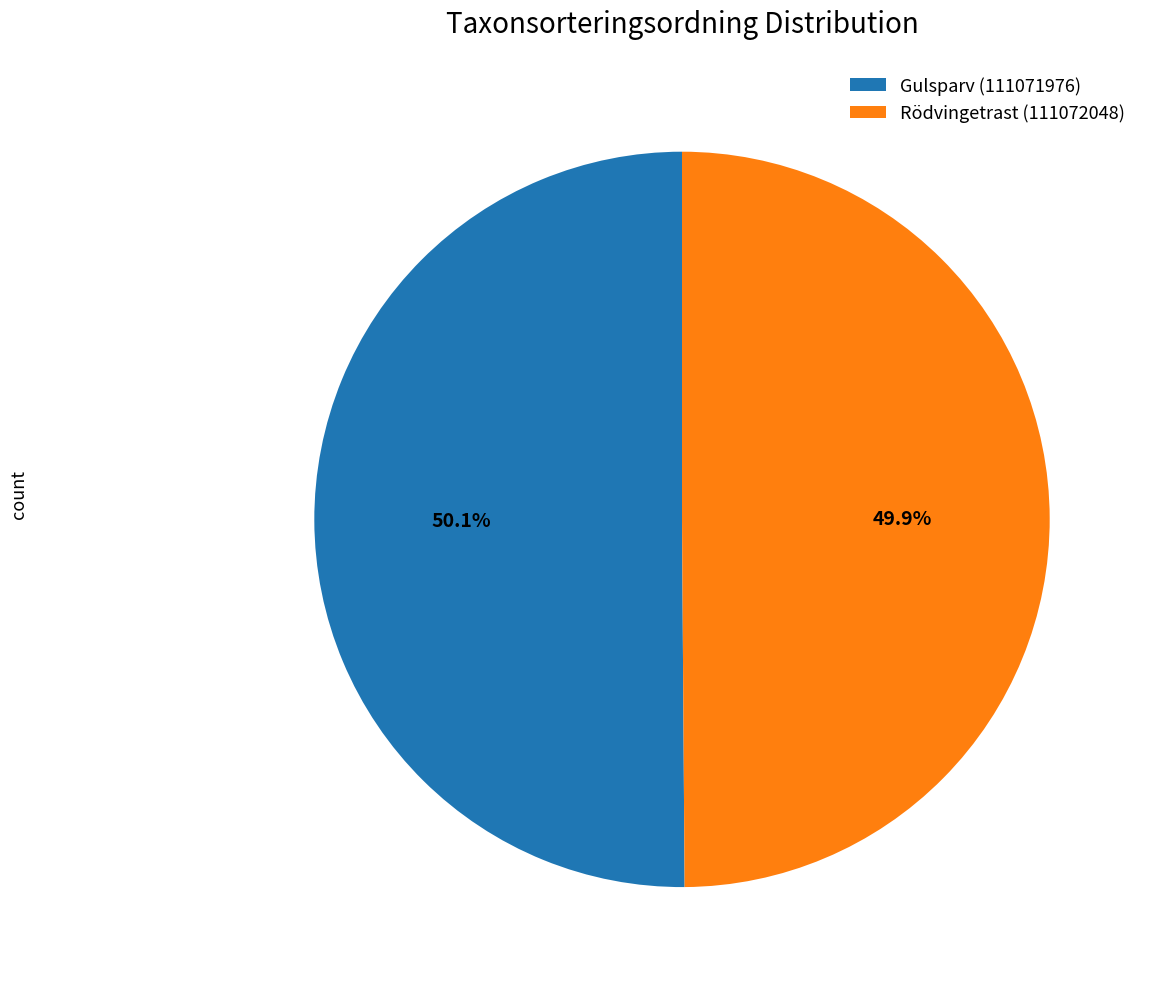

True or false: Gulsparv (111071976) accounts for 45% of the total.

False